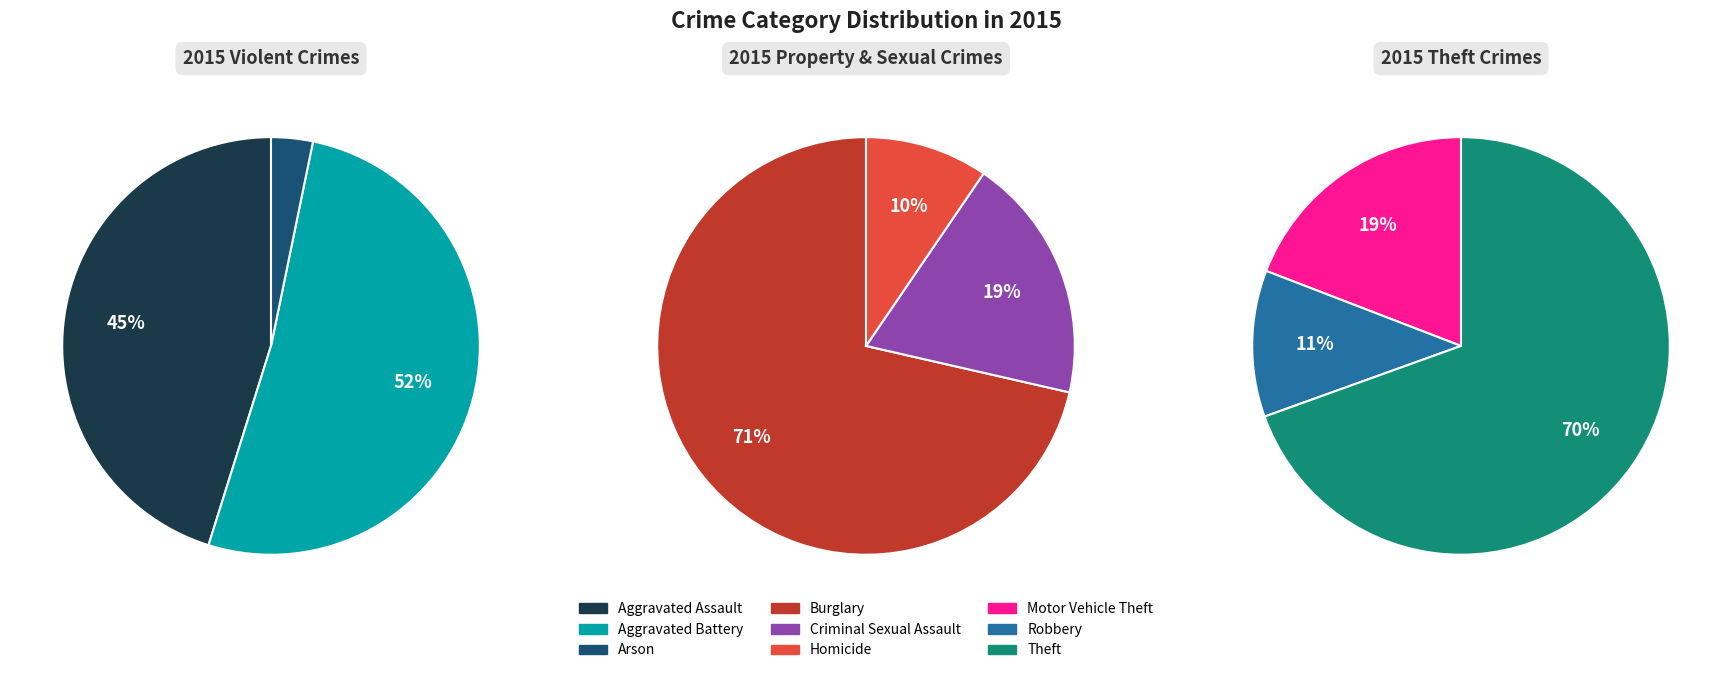

Combined, do Motor Vehicle Theft and Aggravated Battery account for over 50%?

No